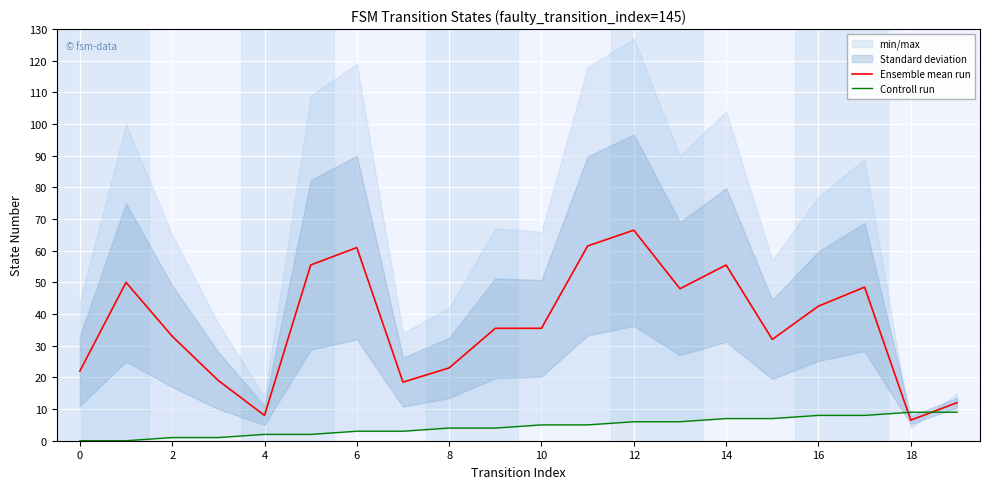

Which series has the largest total across all categories?

Ensemble mean run